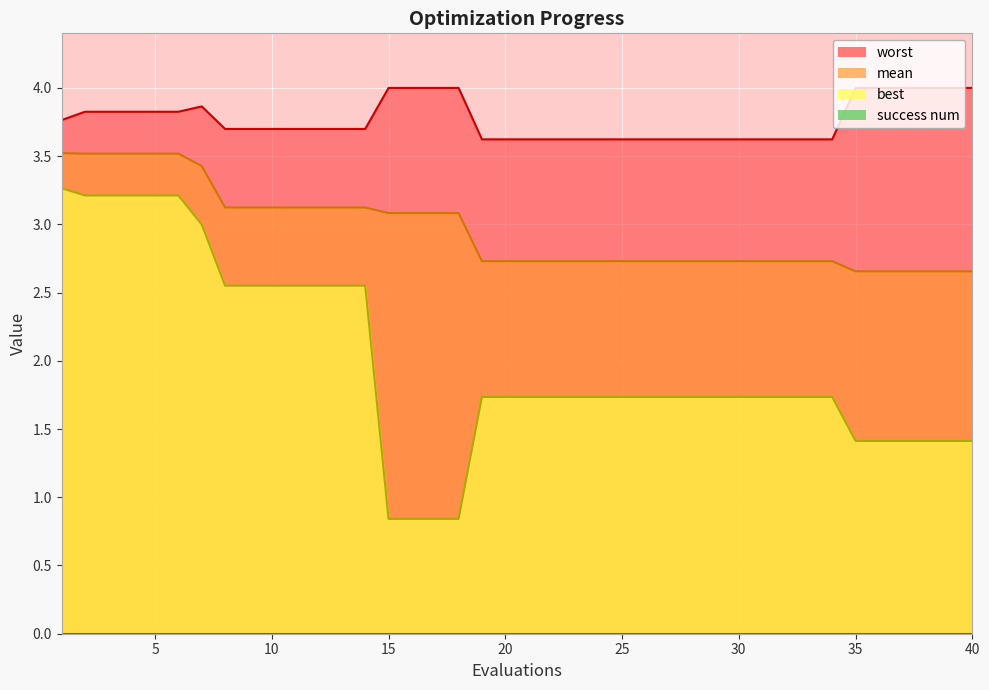

True or false: worst and mean cross at least once.

False